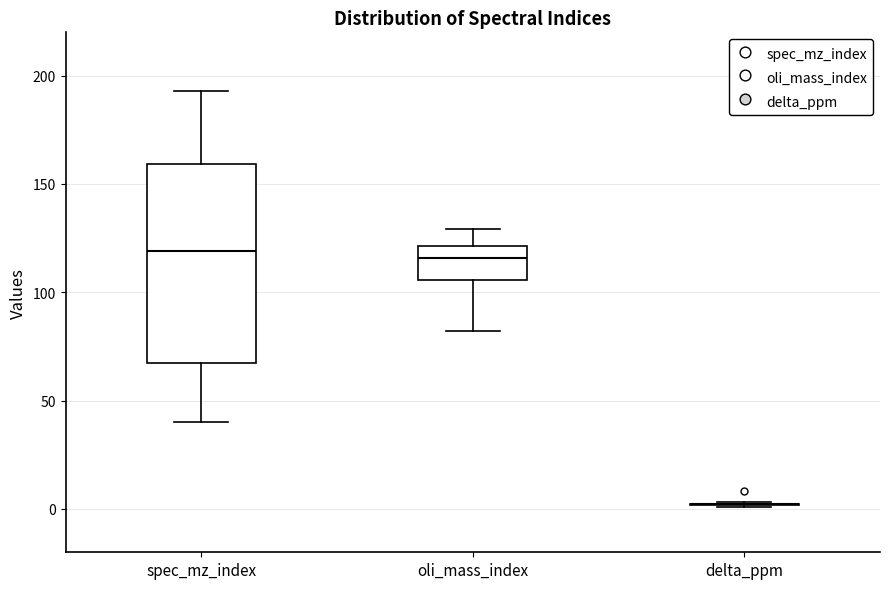

Which box is the tallest, from its lower edge to its upper edge?

spec_mz_index